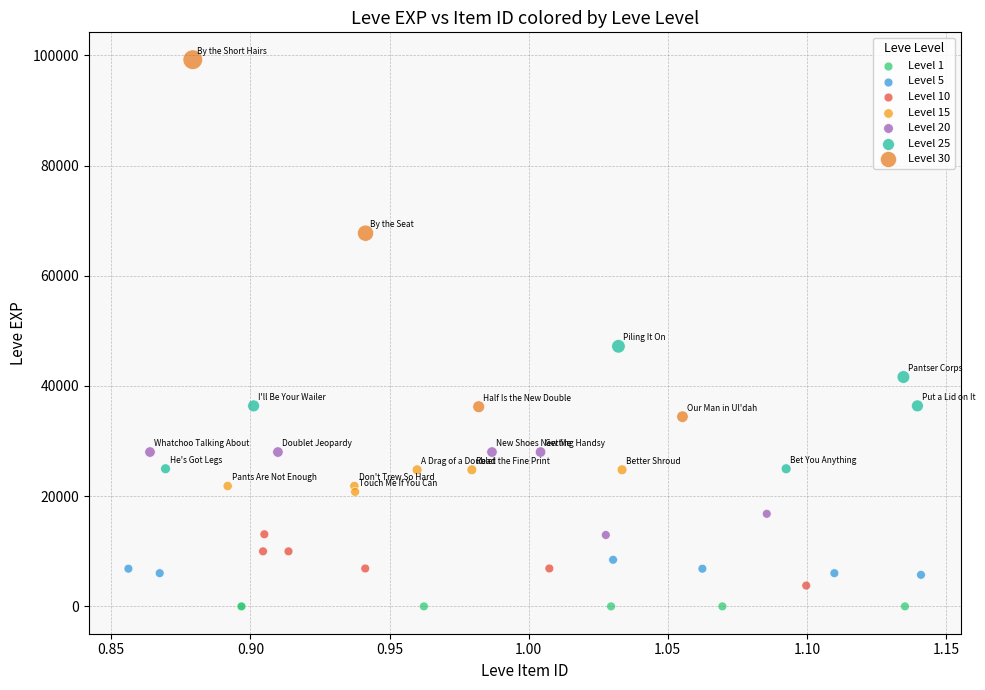

Which series reaches the minimum Y coordinate?

Level 1